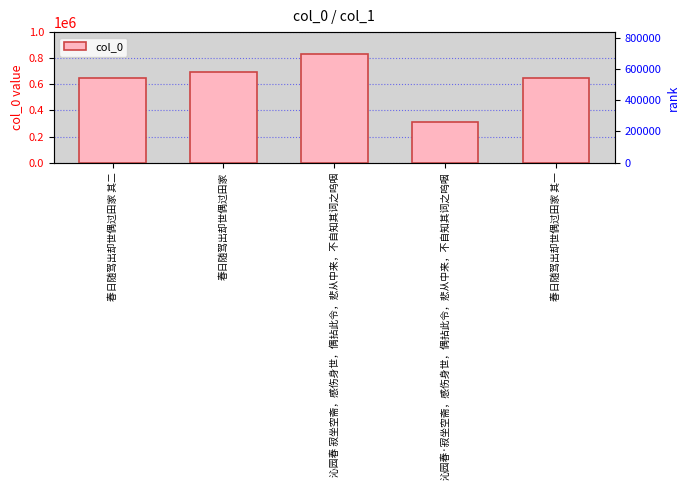

What position from the left is 春日随驾出却世偶过田家?

2